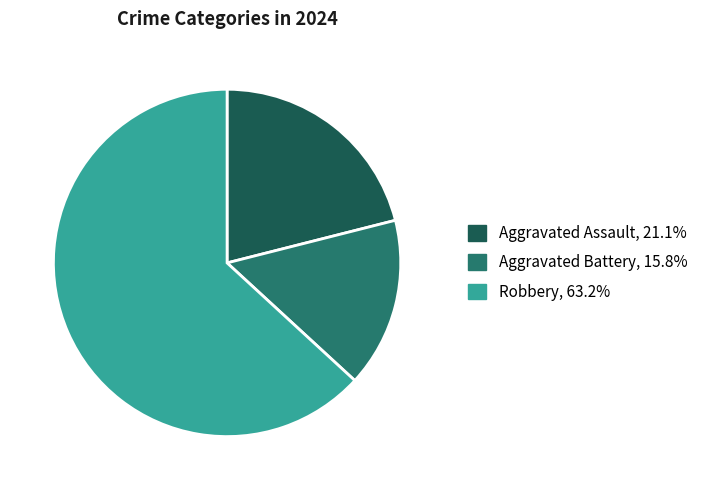

Is it true that Aggravated Assault is 21% of the pie?

True